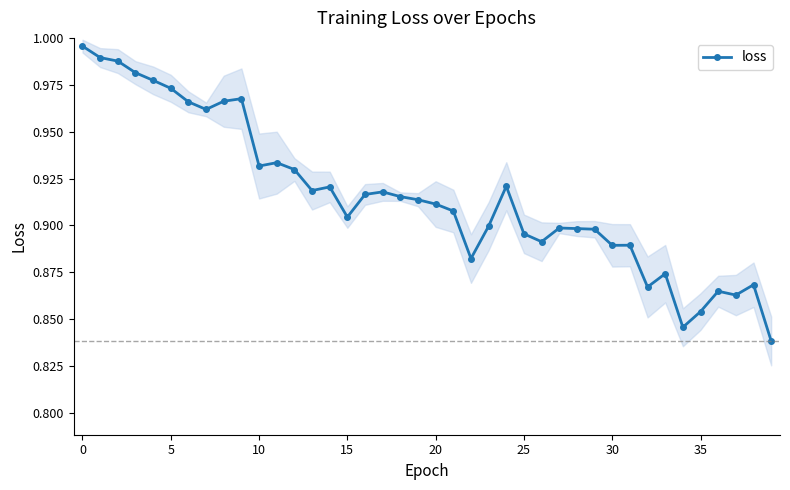

What is the average value?

0.9